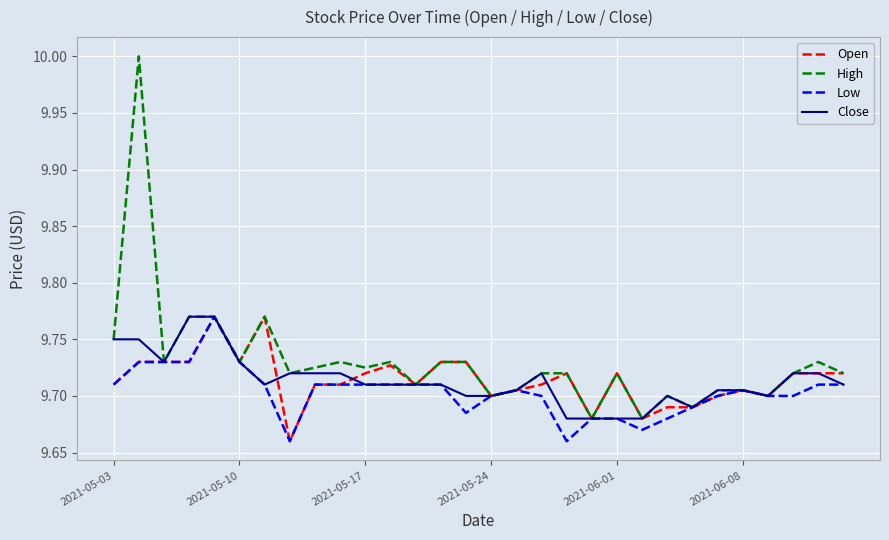

What is the greatest value displayed?

10.0